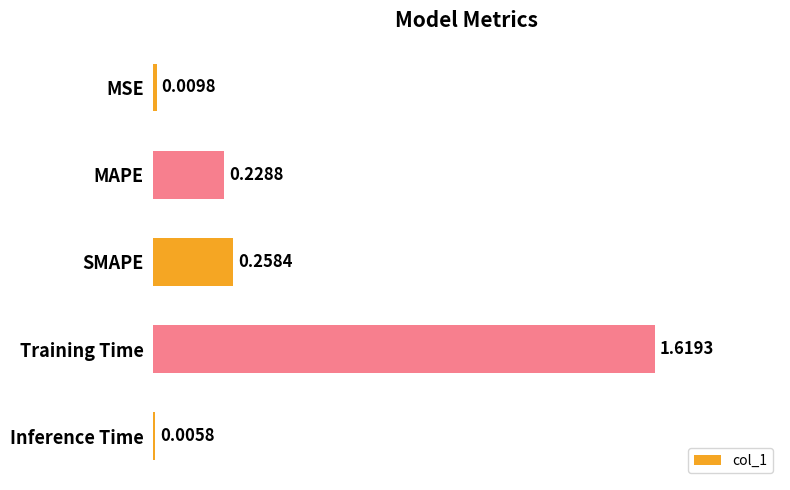

What is the average value?

0.4